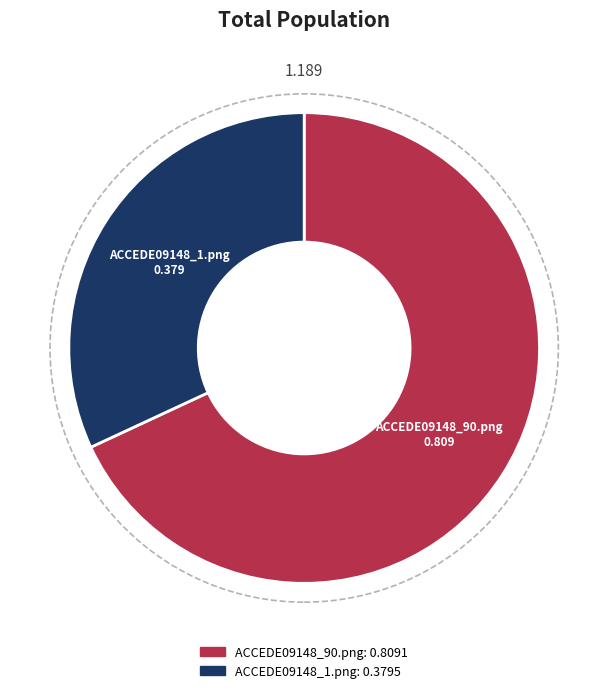

Do ACCEDE09148_90.png and ACCEDE09148_1.png together represent more than half of the pie?

Yes